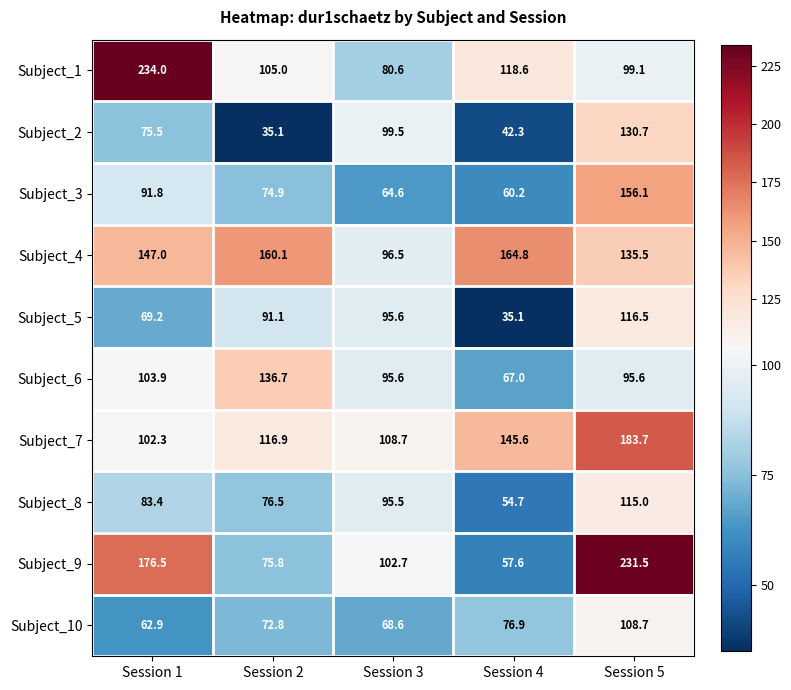

What is the greatest value displayed?

234.0